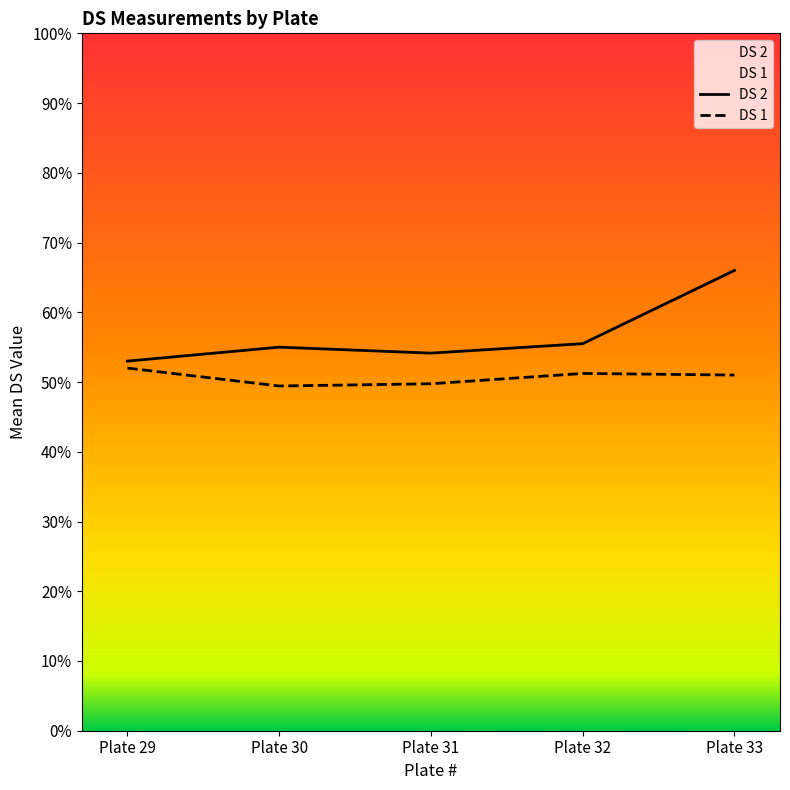

How many DS 1 values are between 0 and 1?

5